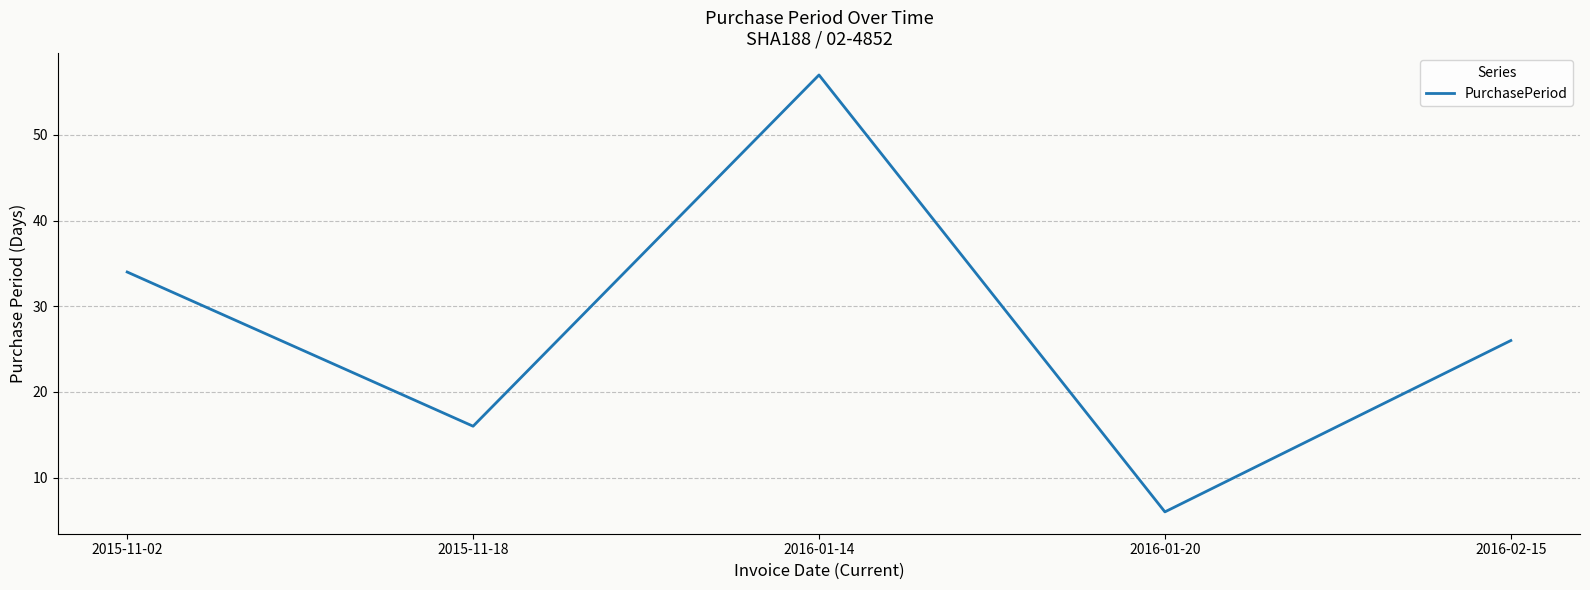

How many series are shown in this chart?

1